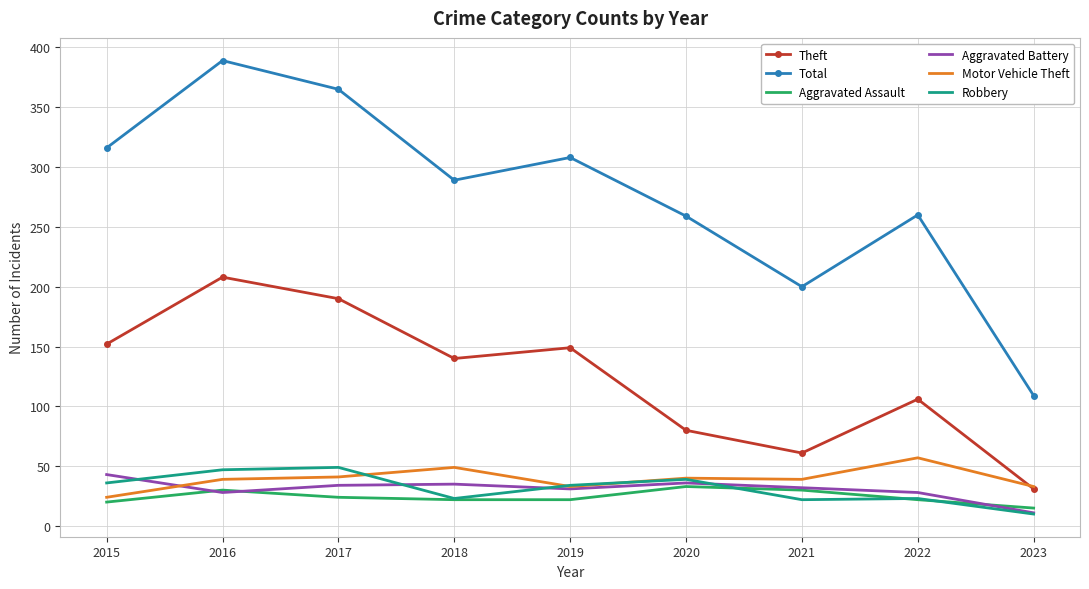

At which category is the sum across all series the highest?

2016